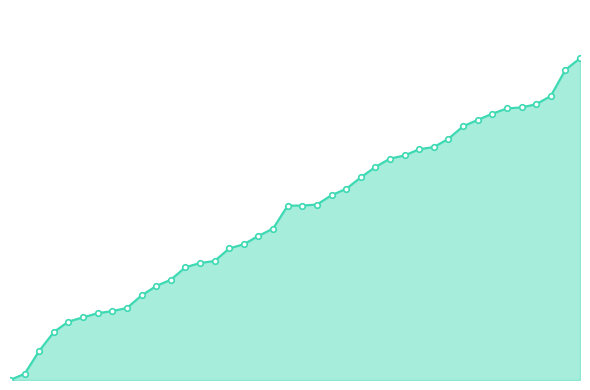

What is the average value?

158